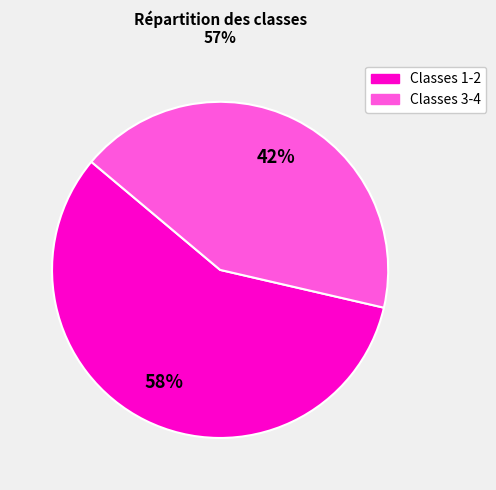

Which category has the smallest portion of the pie?

Classes 3-4